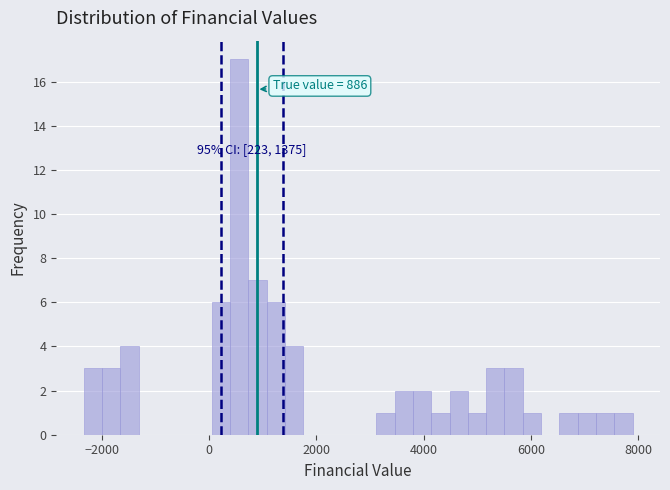

Around what value on the x-axis is the tallest bar? Give the approximate position of its centre, as read against the axis.

600